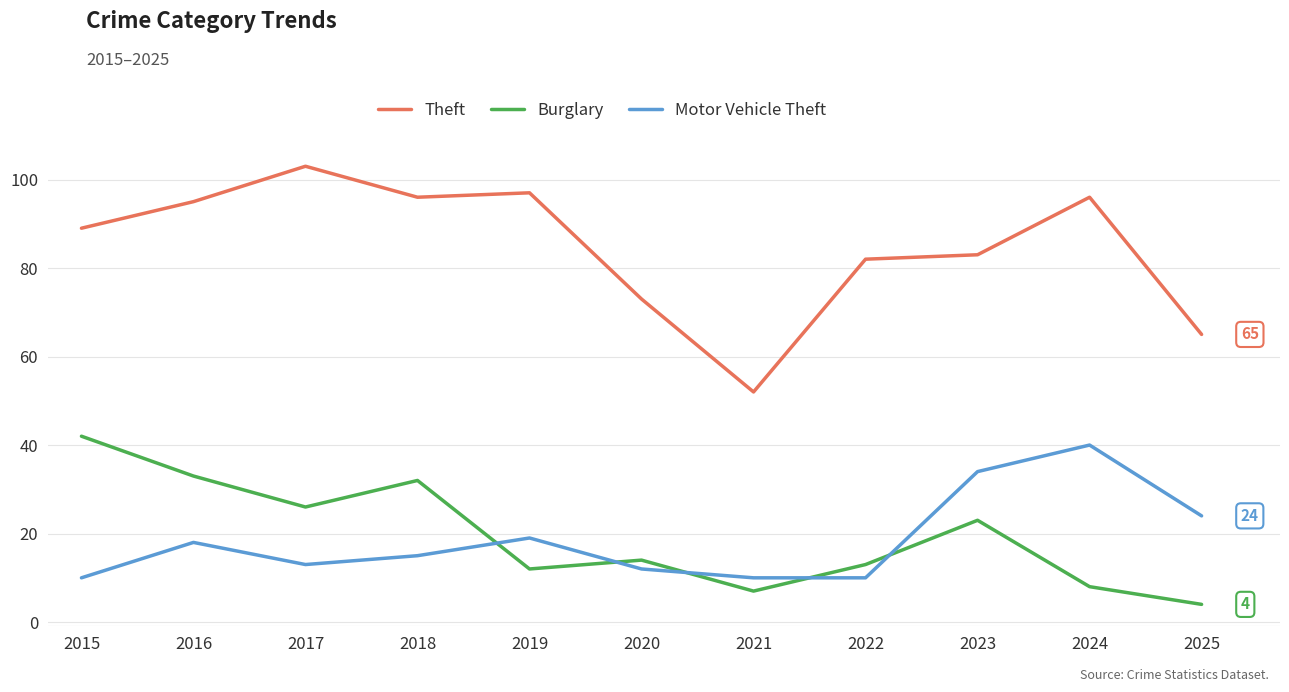

At which category does Motor Vehicle Theft reach its first local valley?

2017